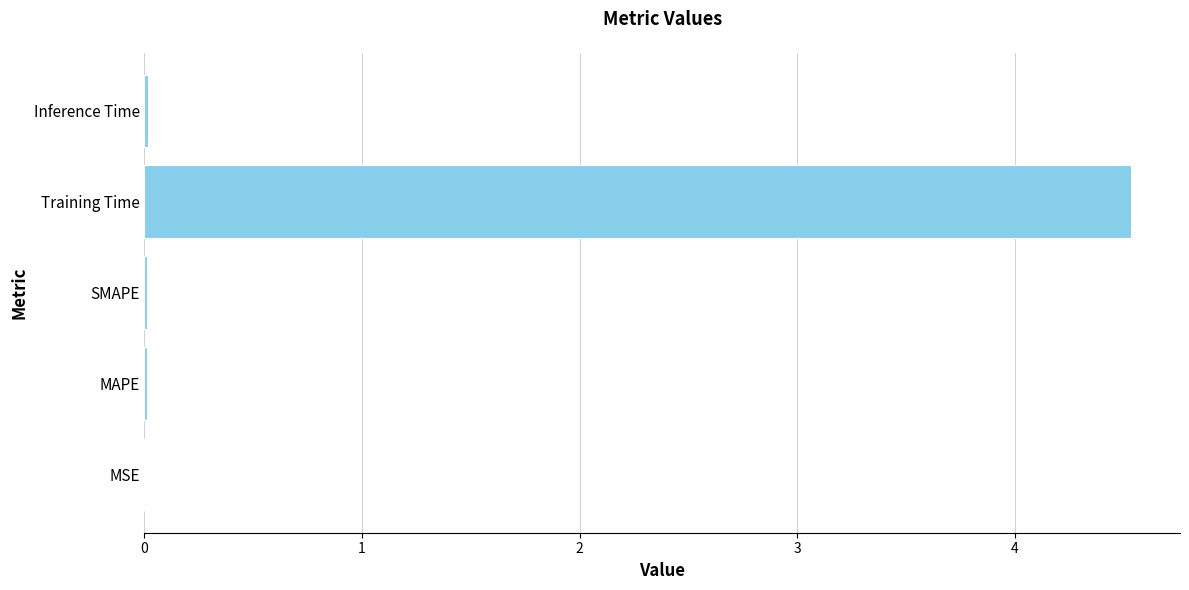

True or false: the data shows 0.0 at SMAPE.

True